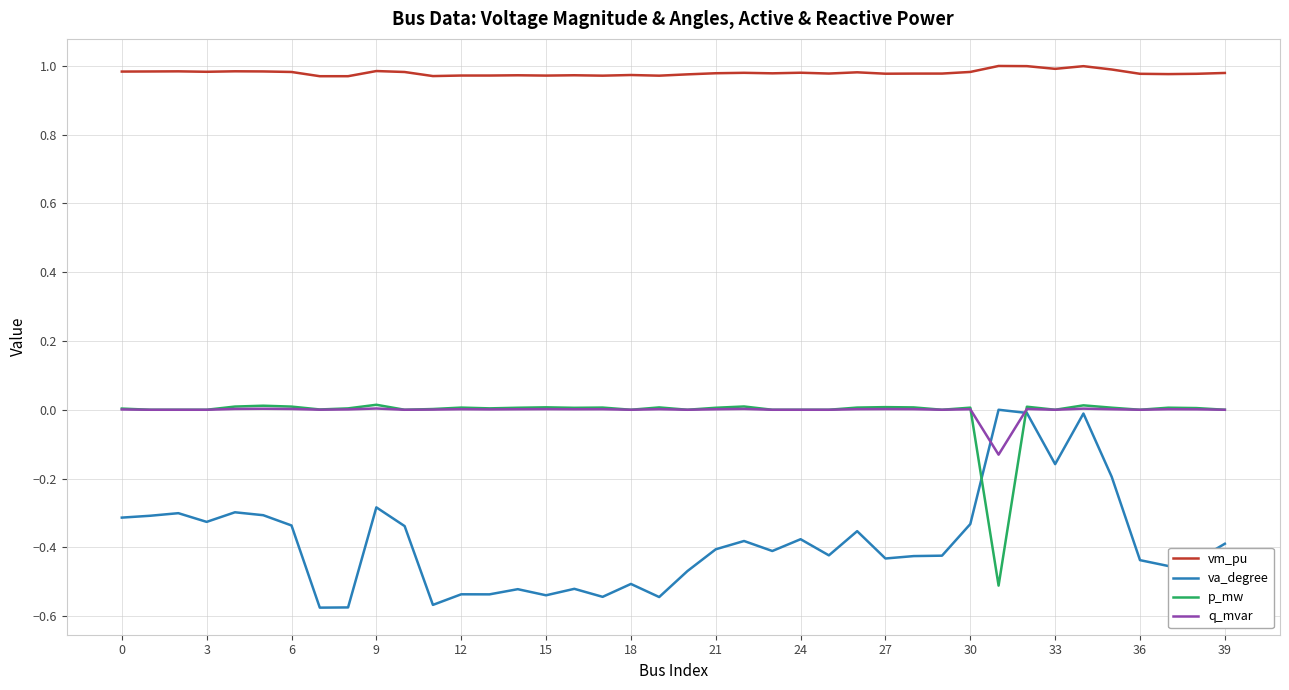

Which series has the largest total across all categories?

vm_pu